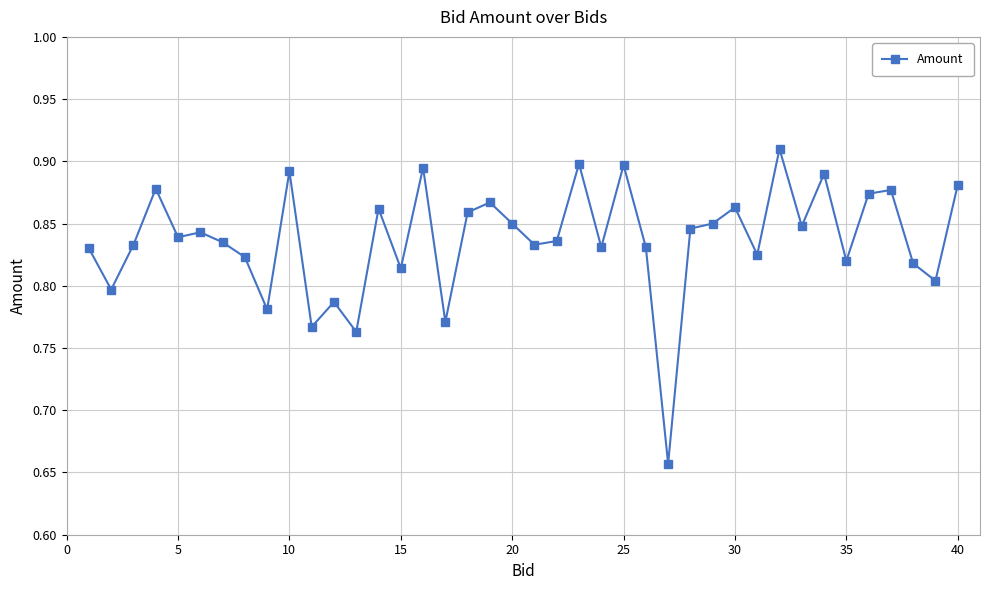

What is the difference between the maximum and minimum values?

0.3